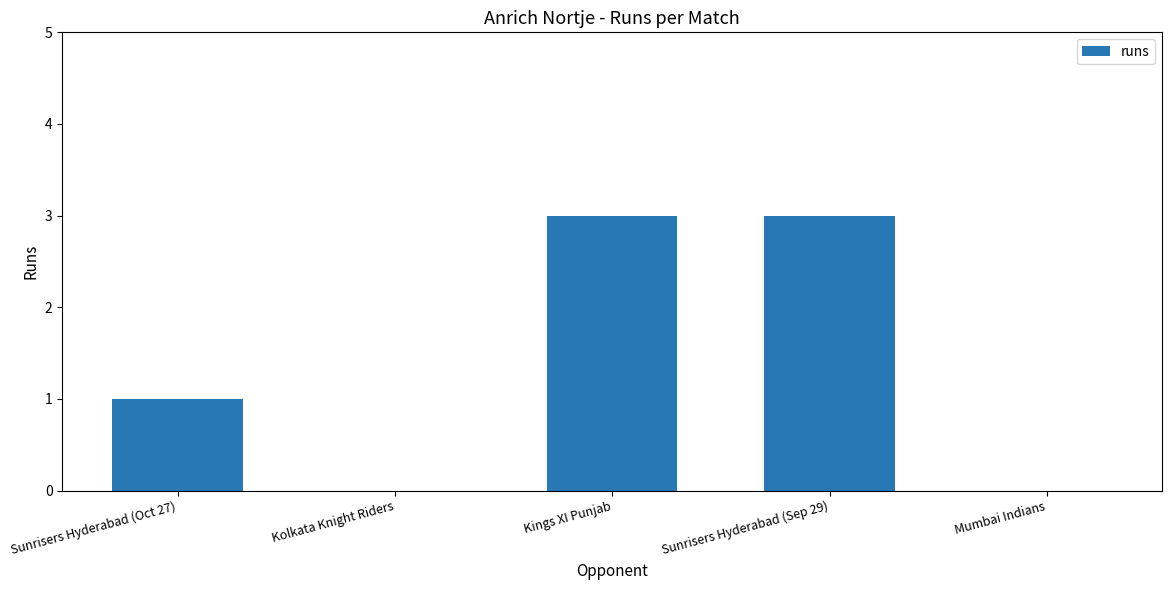

What is the sum of the values at Mumbai Indians and Sunrisers Hyderabad (Sep 29)?

3